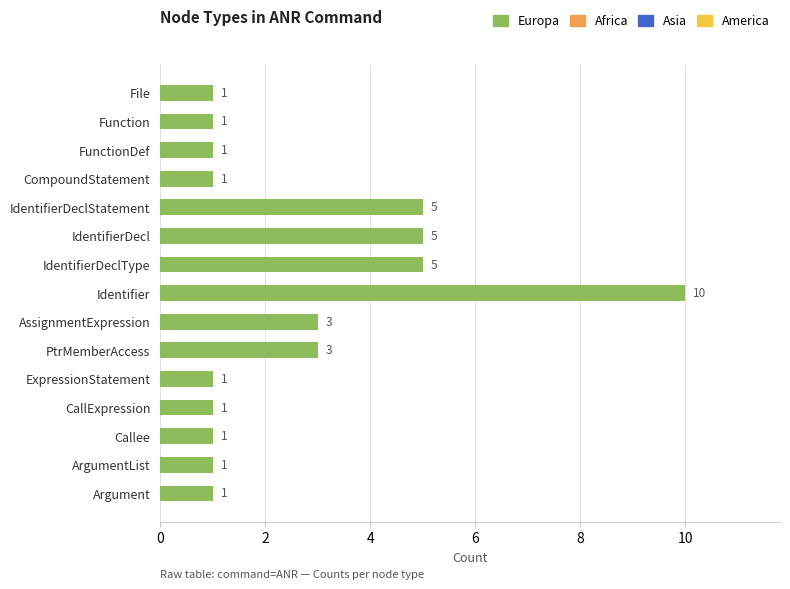

What is the greatest value displayed?

10